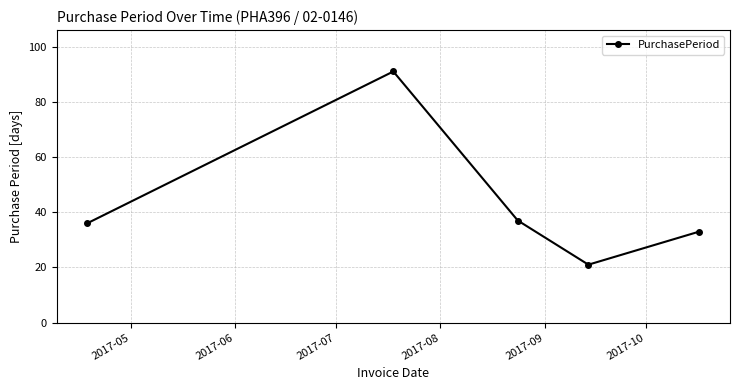

True or false: there are more than 2 points higher than both neighbors.

False